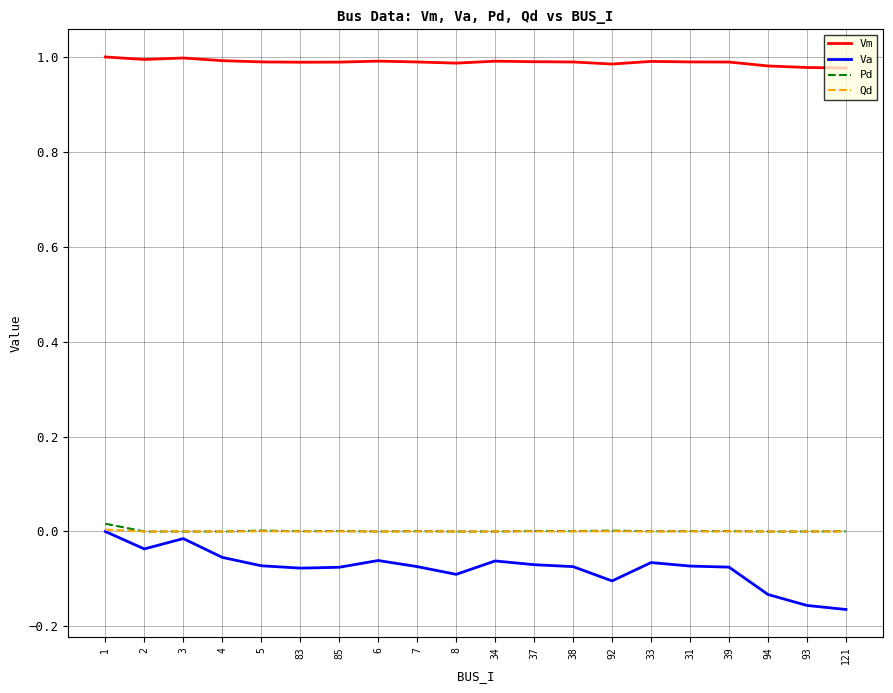

Which series changed the most between 38 and 94?

Va